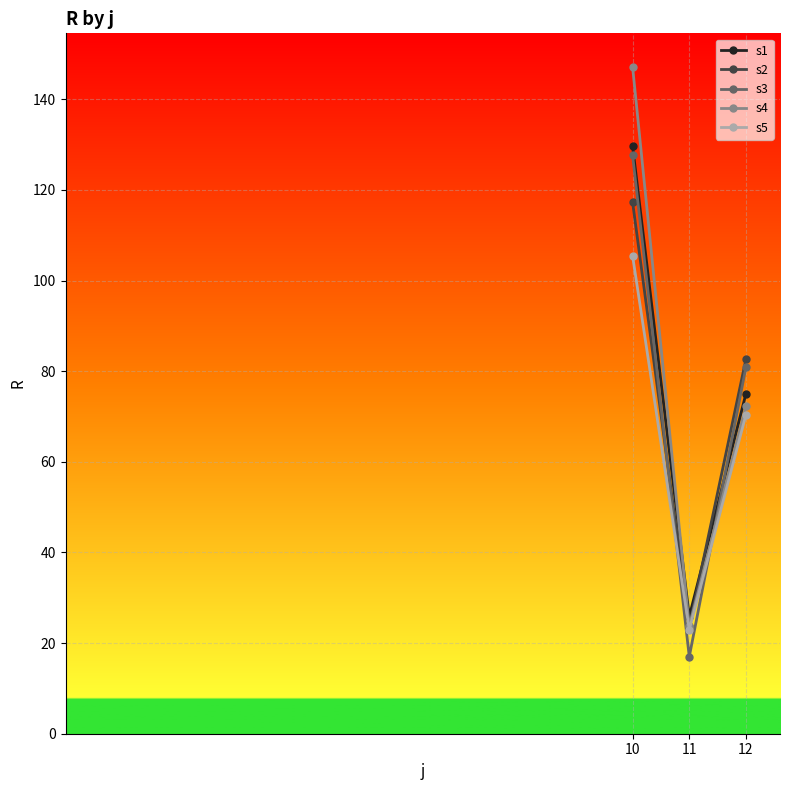

How many values in the s4 series are below 72?

1